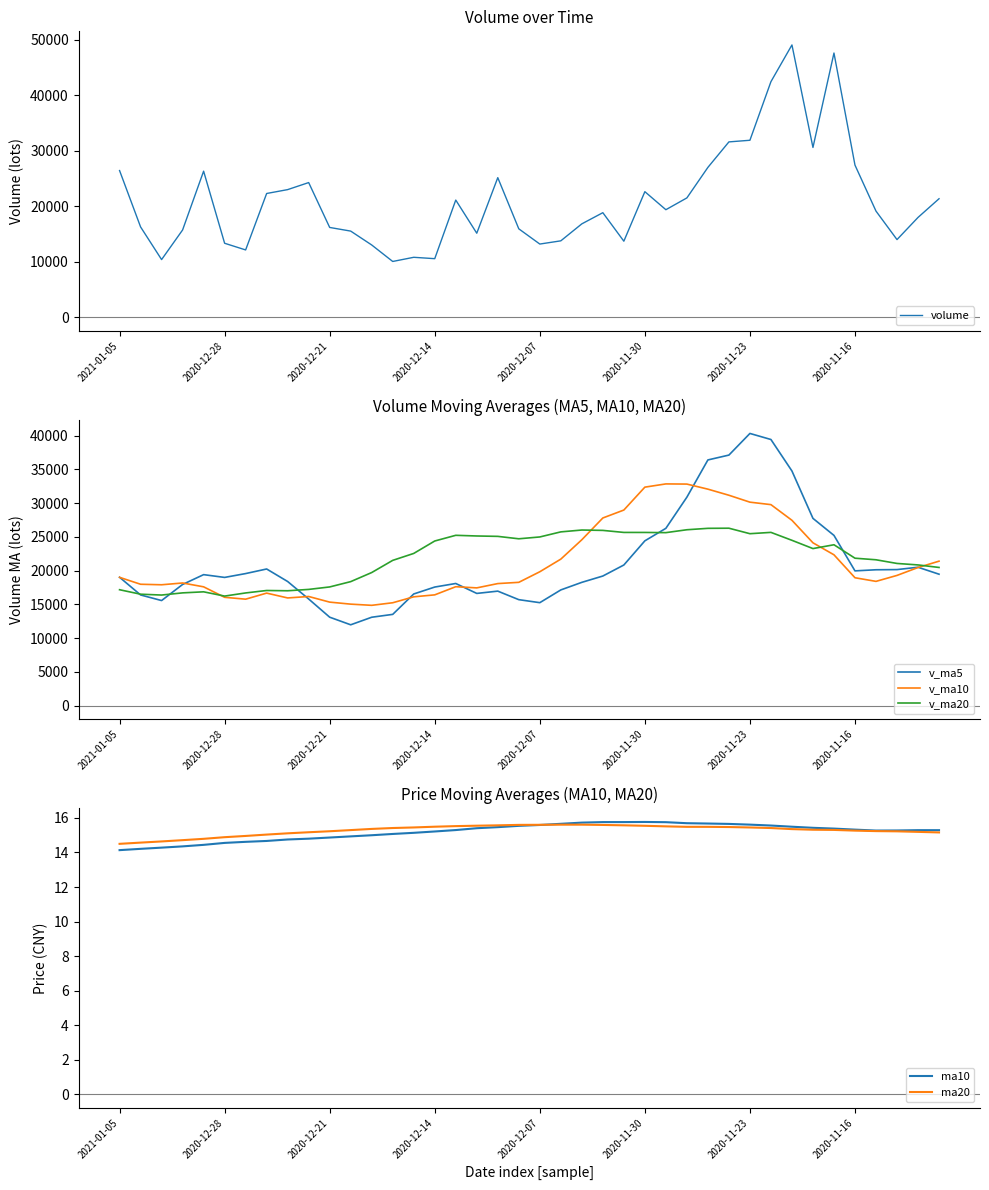

What is the lowest value of the ma10 series?

14.1